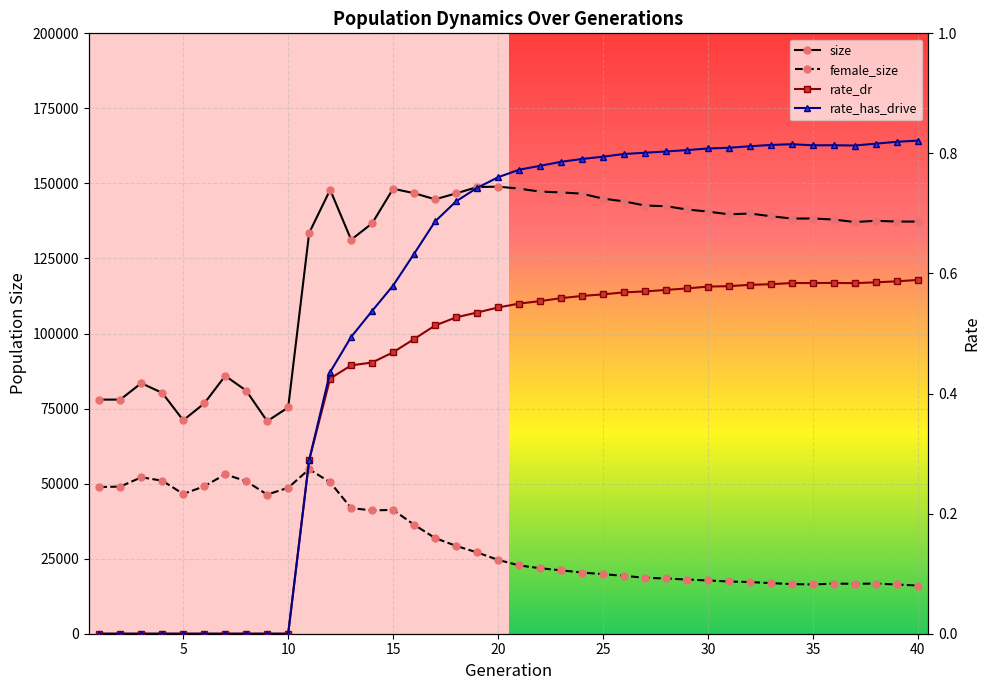

How many rate_dr values are between 0 and 1?

40